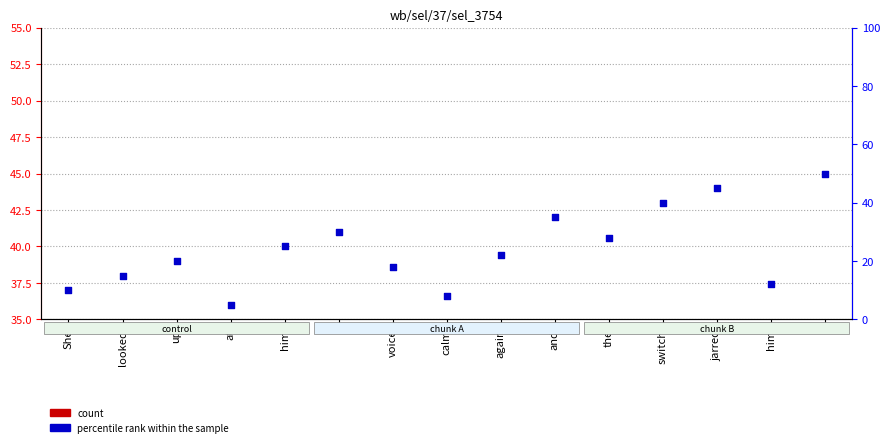

Approximately how many times larger is the value at the compared to voice?

1.6